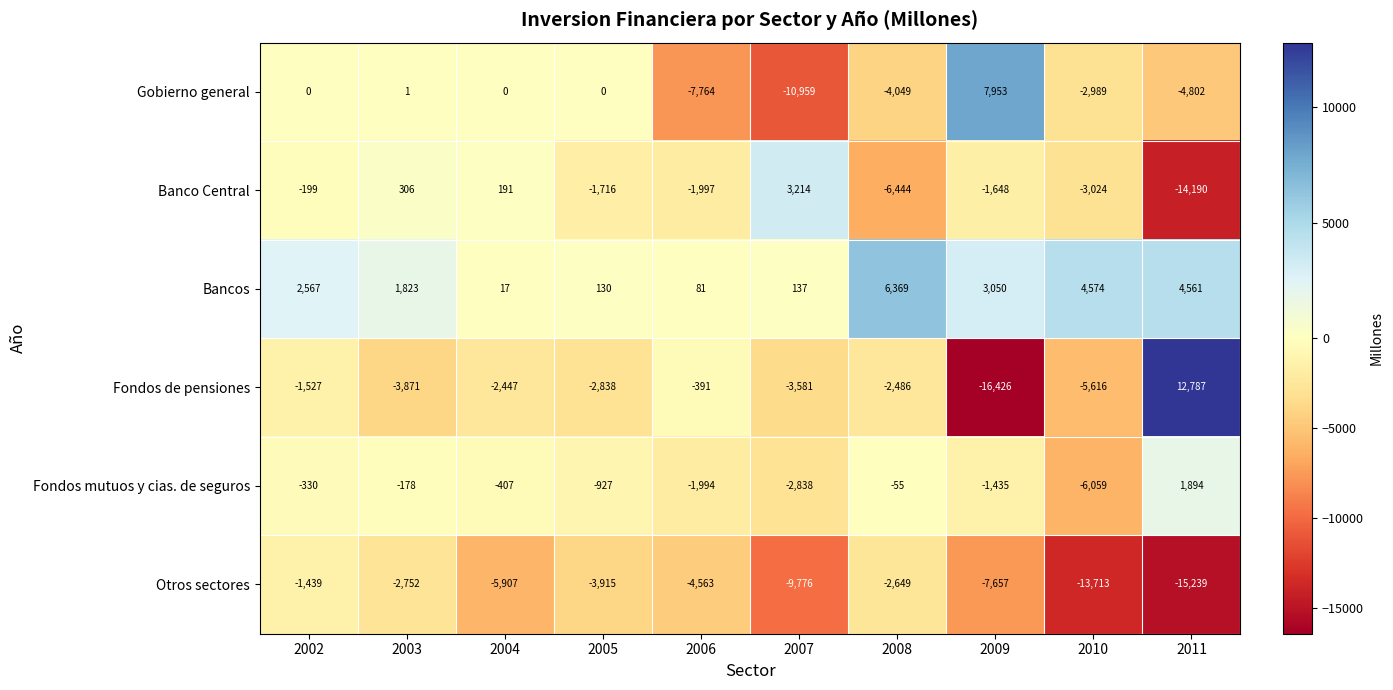

The Otros sectores series shows -21875 at 2010. True or false?

False